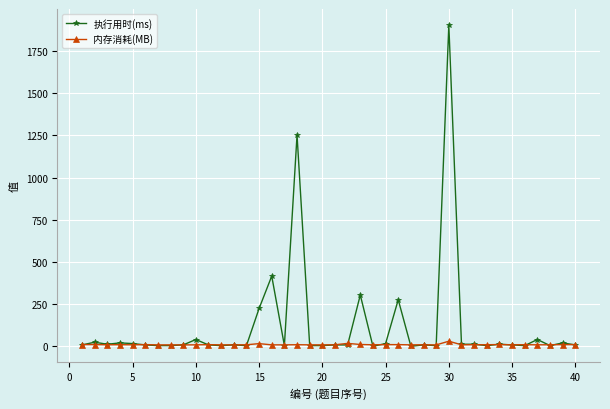

What is the maximum value shown in the chart?

1904.0